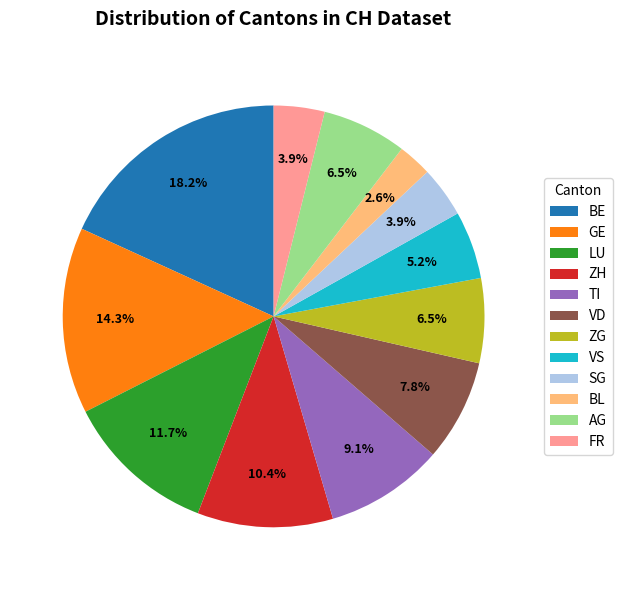

Does VD represent more than half of the total?

No